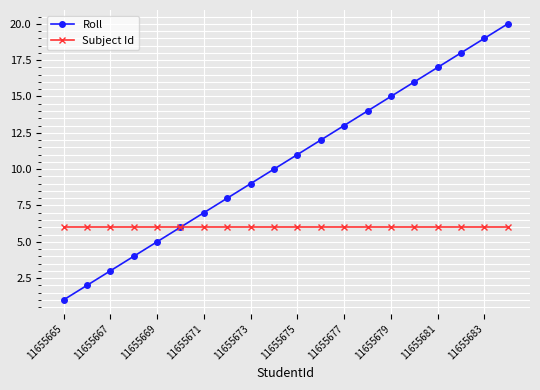

How many values in the Roll series are below 11?

10